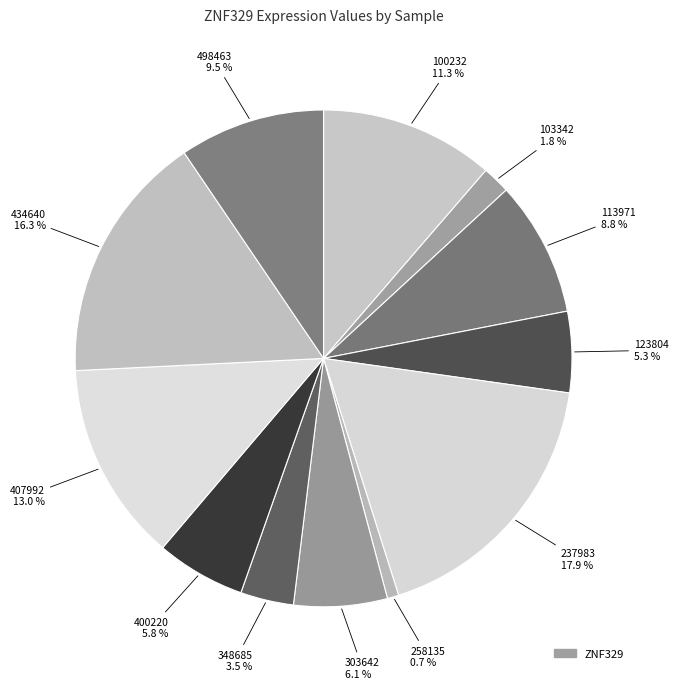

Count the number of slices in the pie.

12